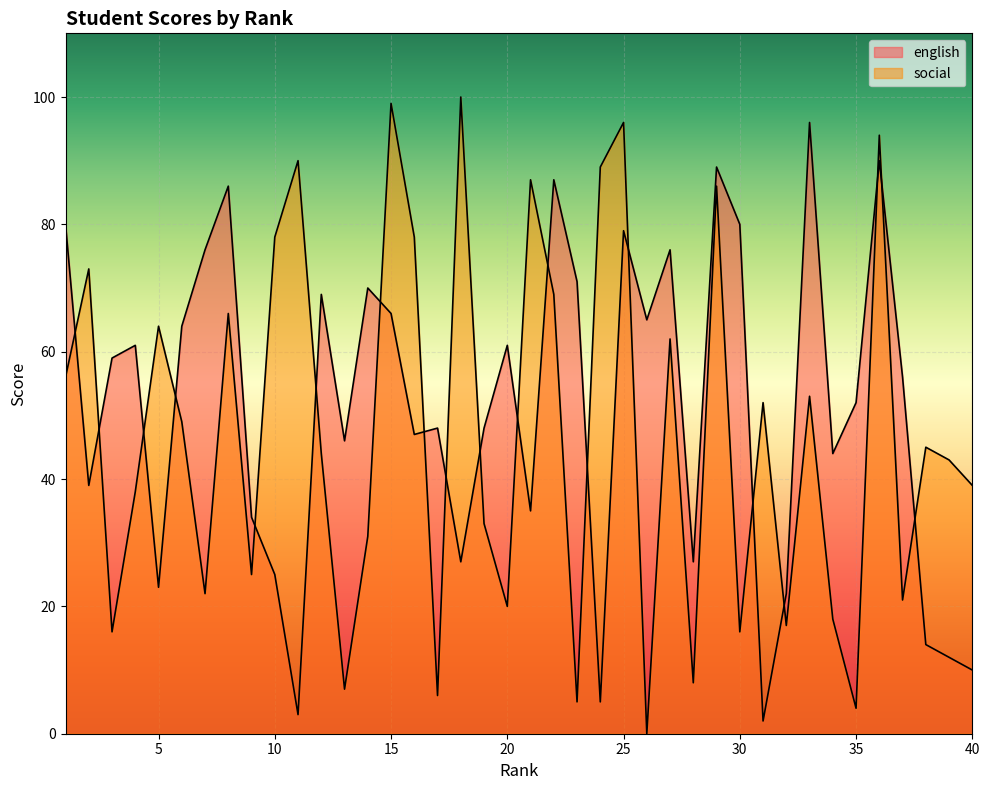

True or false: english has a value of 1 at 31.

False